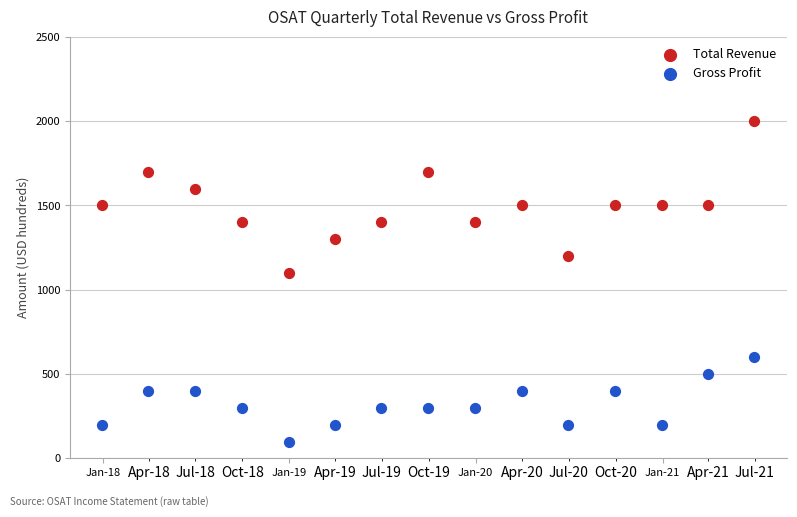

Across all series, what Y value is closest to 1050?

1100